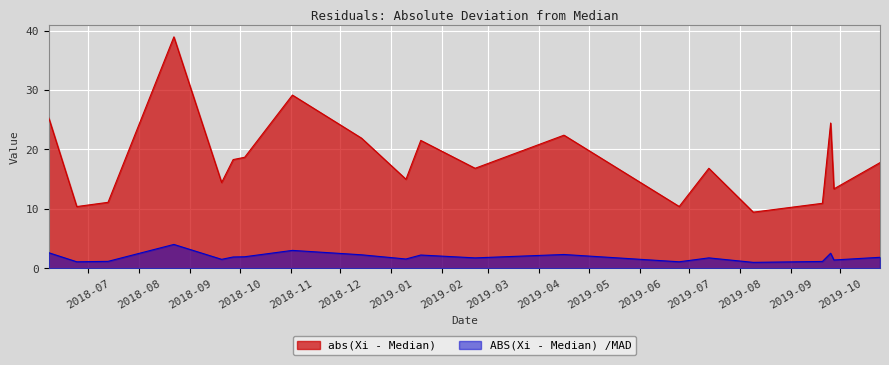

Which category has the lowest value across all series?

2019-08-09